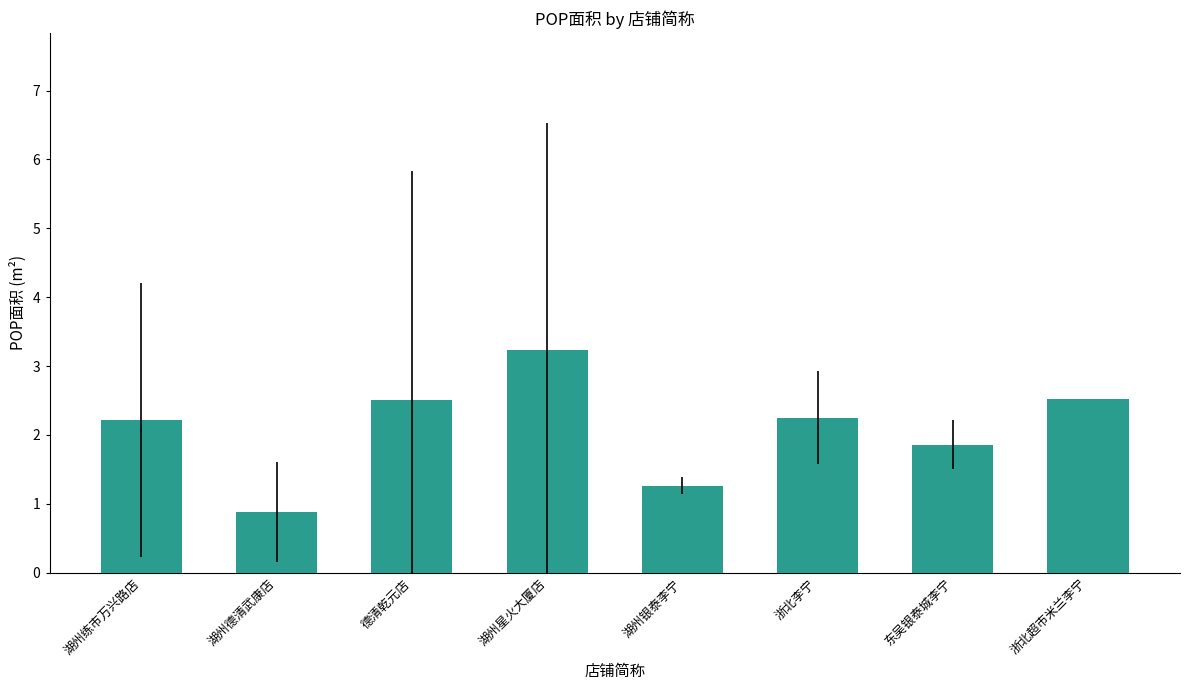

Reading left to right, extract all data points from this chart.

湖州练市万兴路店=2.2	湖州德清武康店=0.9	德清乾元店=2.5	湖州星火大厦店=3.2	湖州银泰李宁=1.3	浙北李宁=2.2	东吴银泰城李宁=1.9	浙北超市米兰李宁=2.5